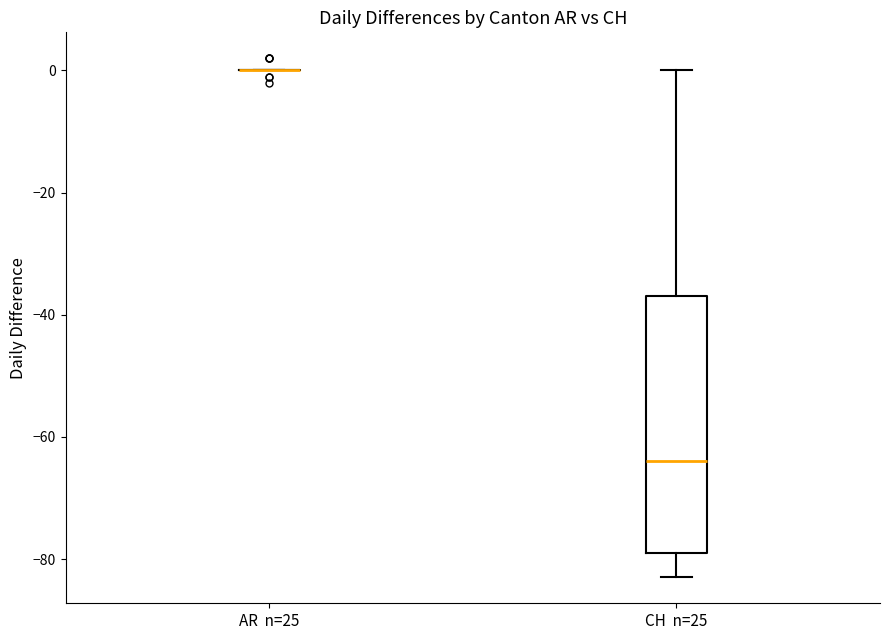

Where is the lower edge of the box for CH n=25 on the y-axis? The values are not printed on the chart, so give them approximately, as read against the axis.

-78